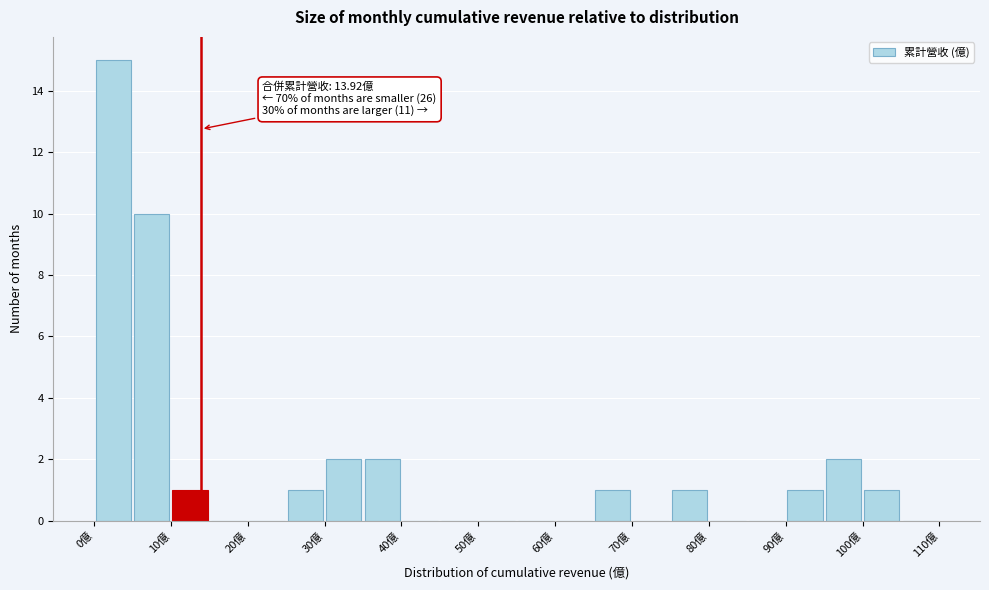

Which range on the x-axis has the tallest bar?

0 to 5